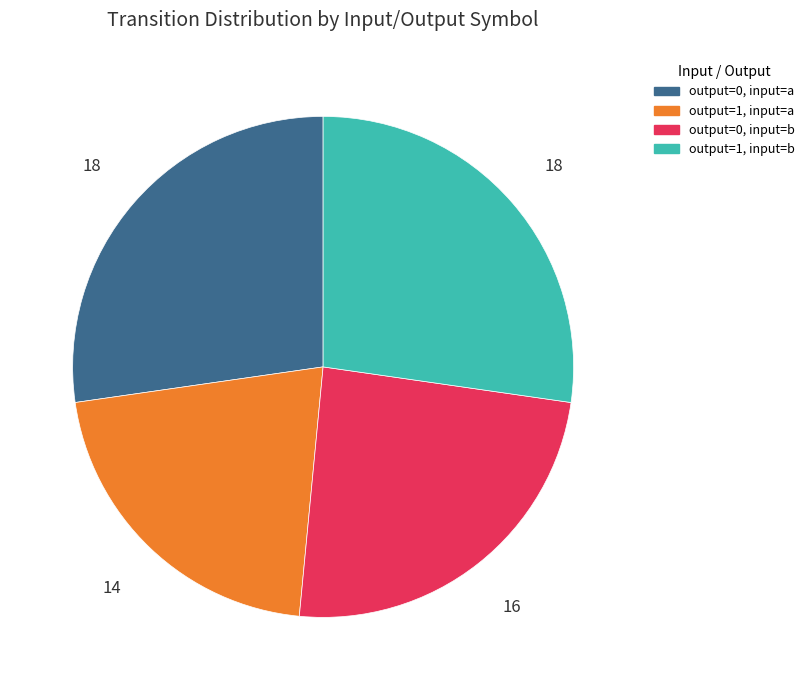

Does any single category account for the majority?

No